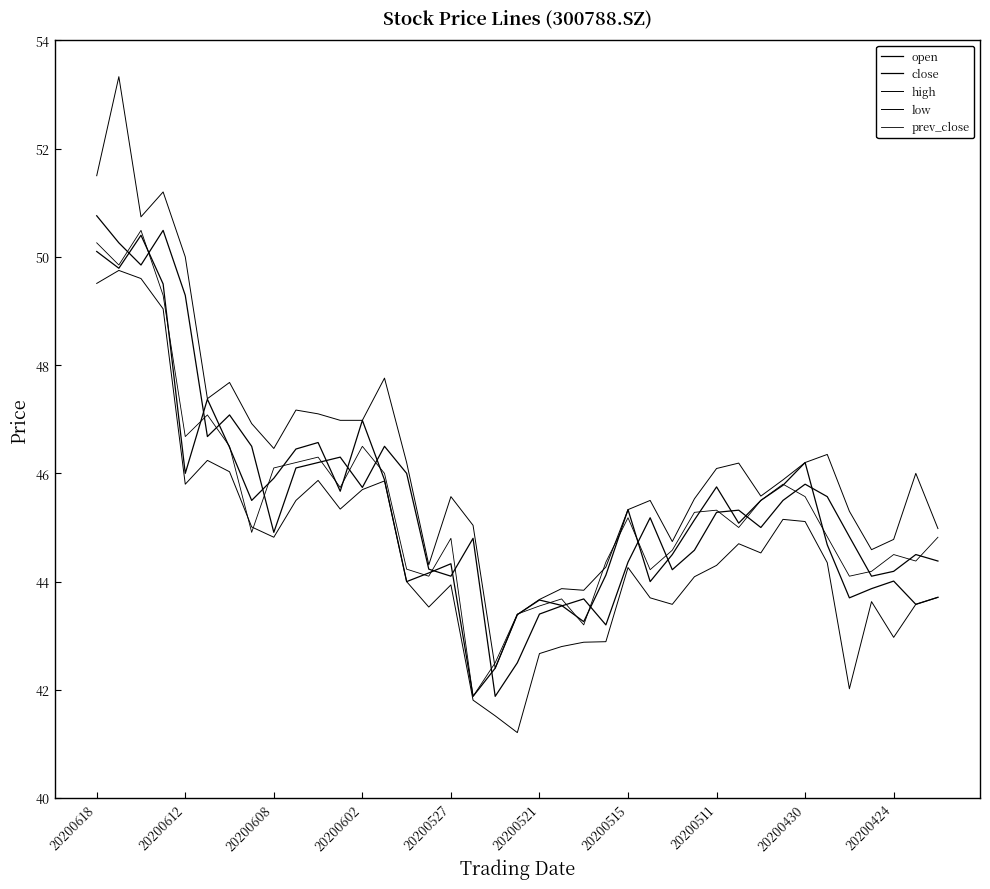

How many distinct data groups are displayed?

5